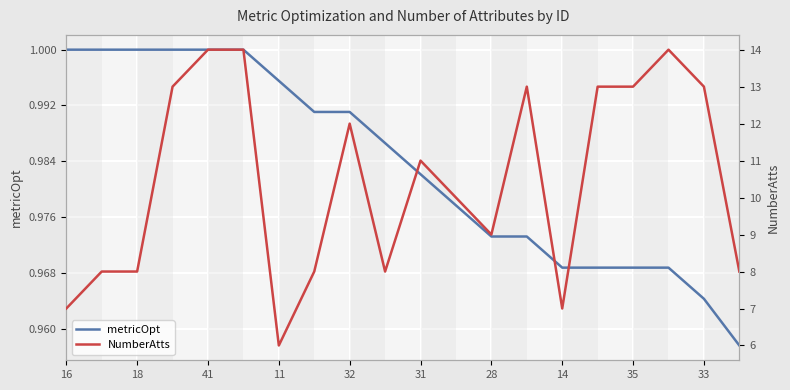

True or false: NumberAtts and metricOpt intersect in this chart.

False